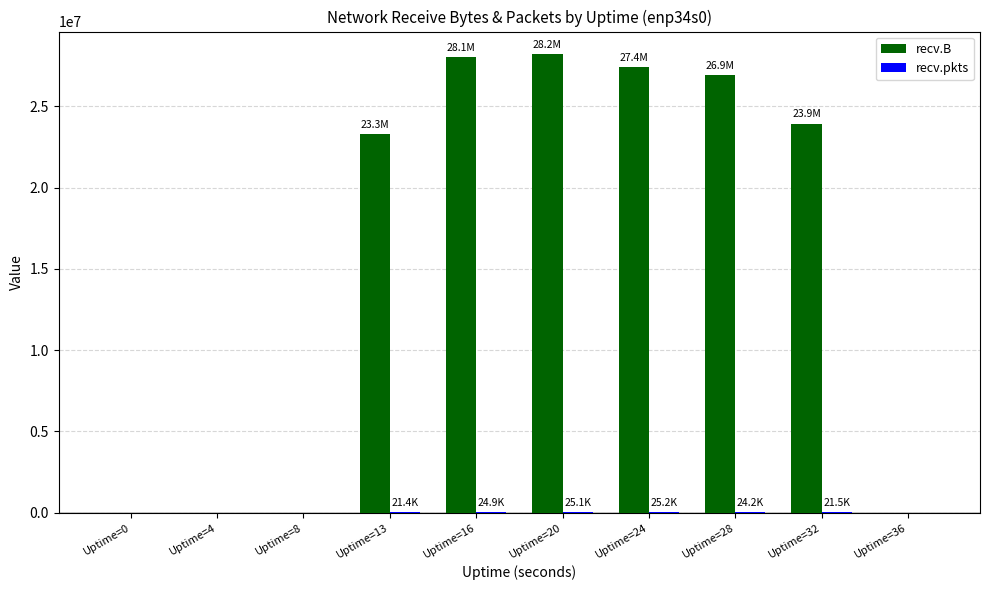

How many groups of bars are there?

10